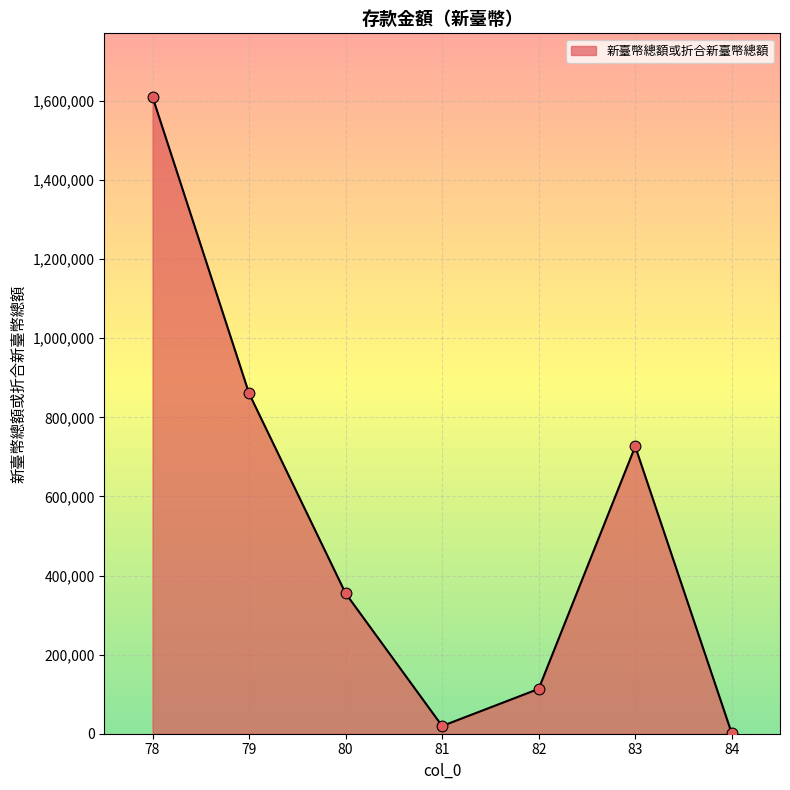

What is the ratio of the value at 83 to the value at 80?

2.0